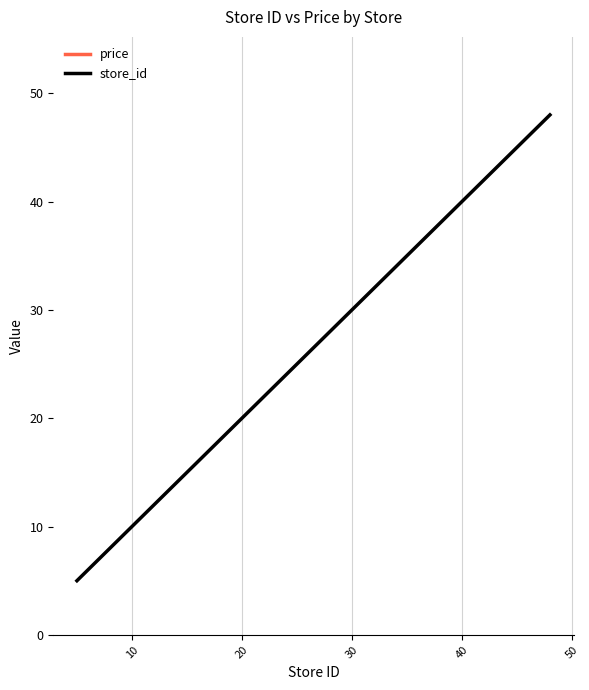

List the series in order of their overall mean, highest first.

price, store_id